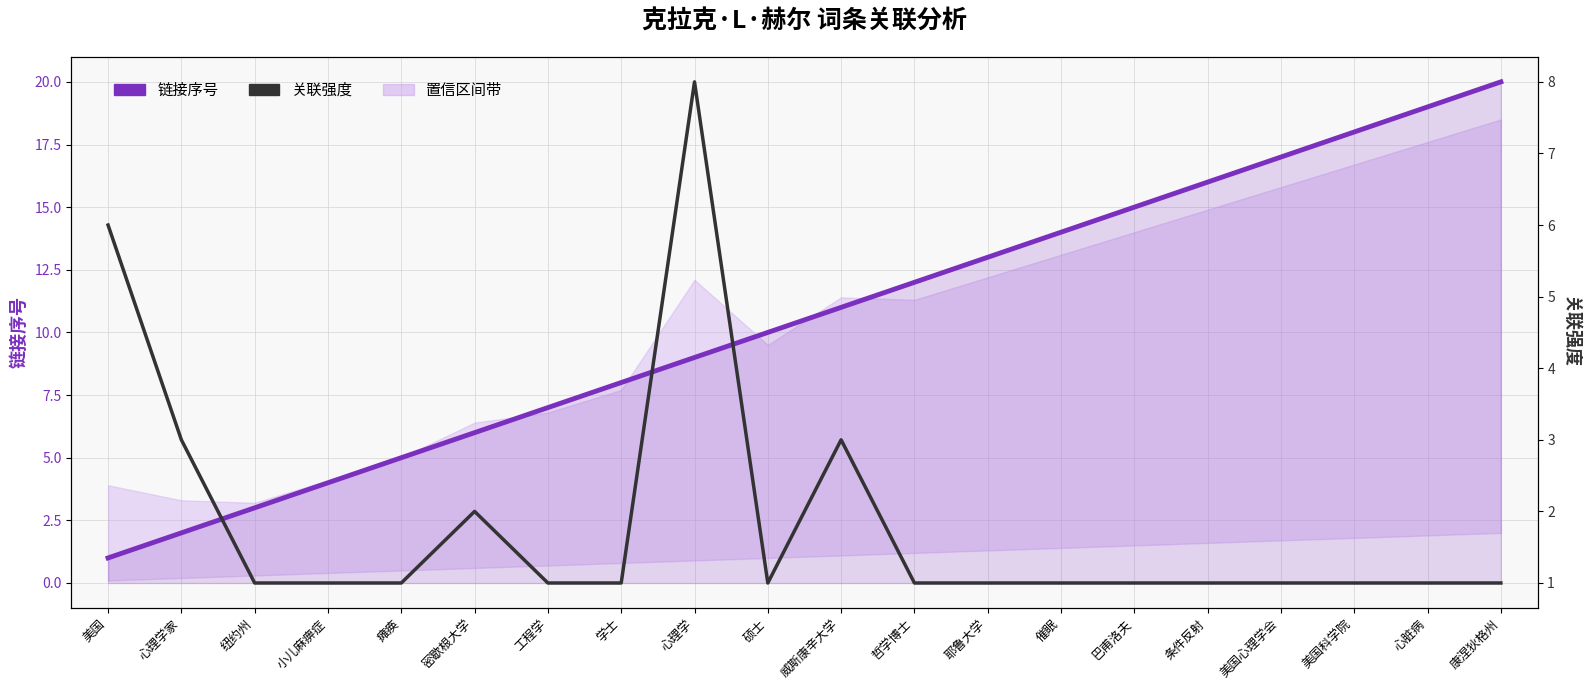

In 关联强度, how many points are higher than both neighbors (excluding endpoints)?

3